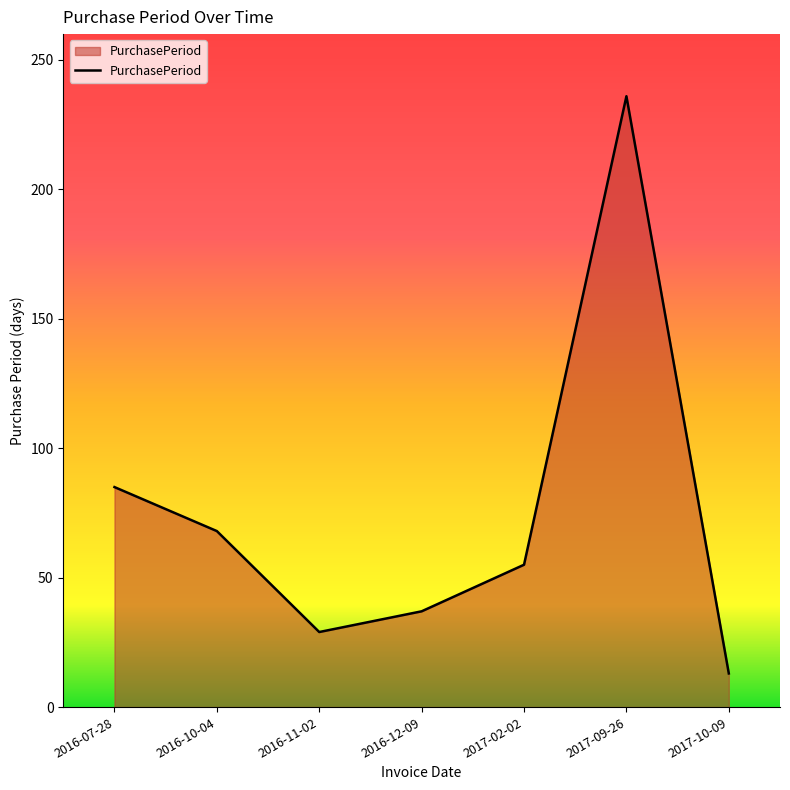

What is the sum of the values at 2016-07-28 and 2017-02-02?

140